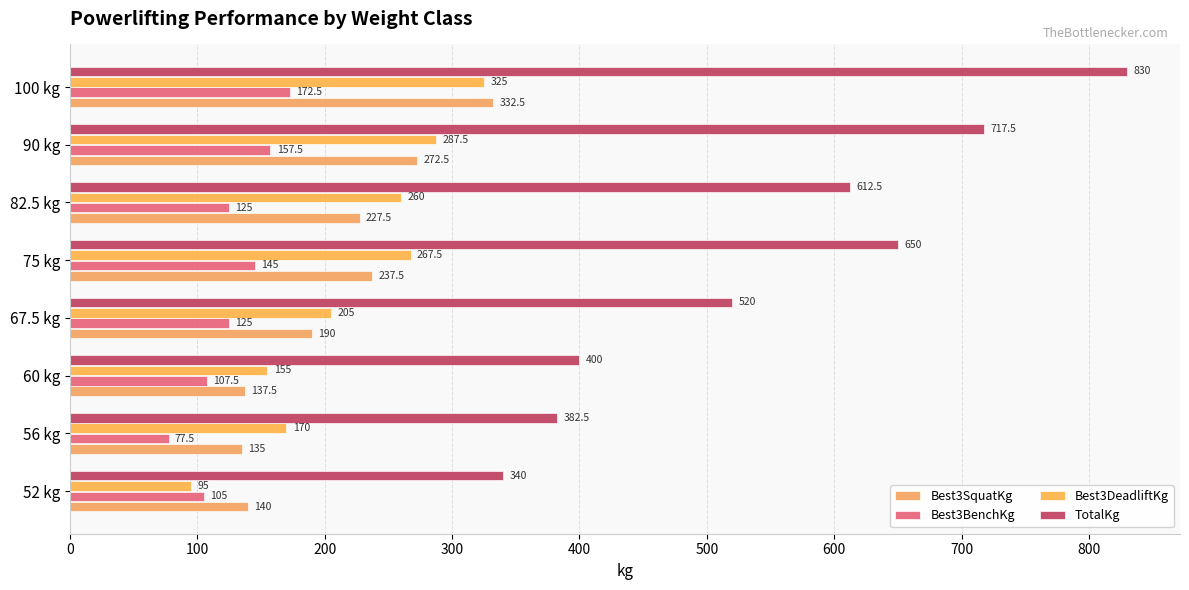

Where is Best3SquatKg nearest to the value 233?

75 kg